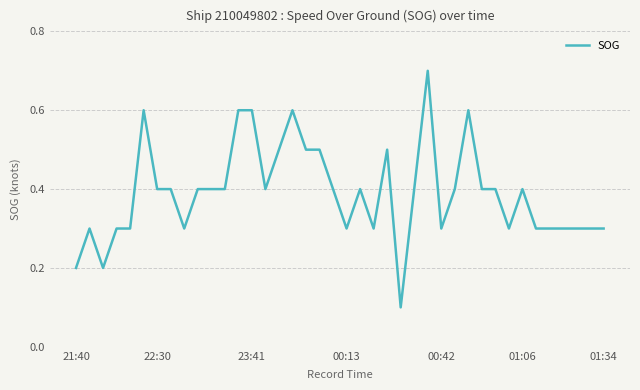

Reading left to right, list all the values displayed in this chart.

0.2	0.3	0.2	0.3	0.3	0.6	0.4	0.4	0.3	0.4	0.4	0.4	0.6	0.6	0.4	0.5	0.6	0.5	0.5	0.4	0.3	0.4	0.3	0.5	0.1	0.4	0.7	0.3	0.4	0.6	0.4	0.4	0.3	0.4	0.3	0.3	0.3	0.3	0.3	0.3